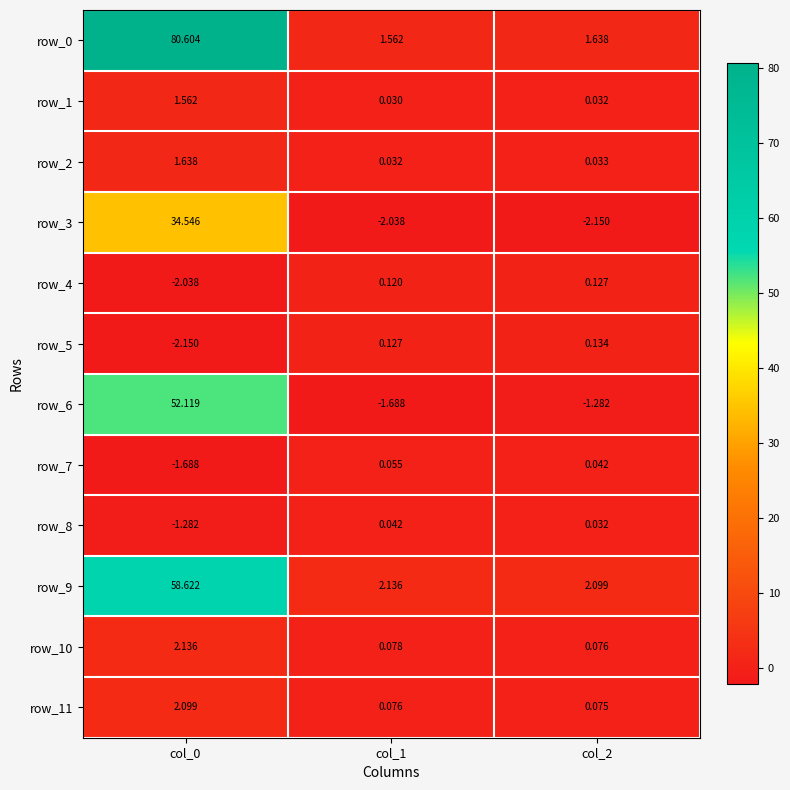

At how many categories does at least one series exceed 0?

3